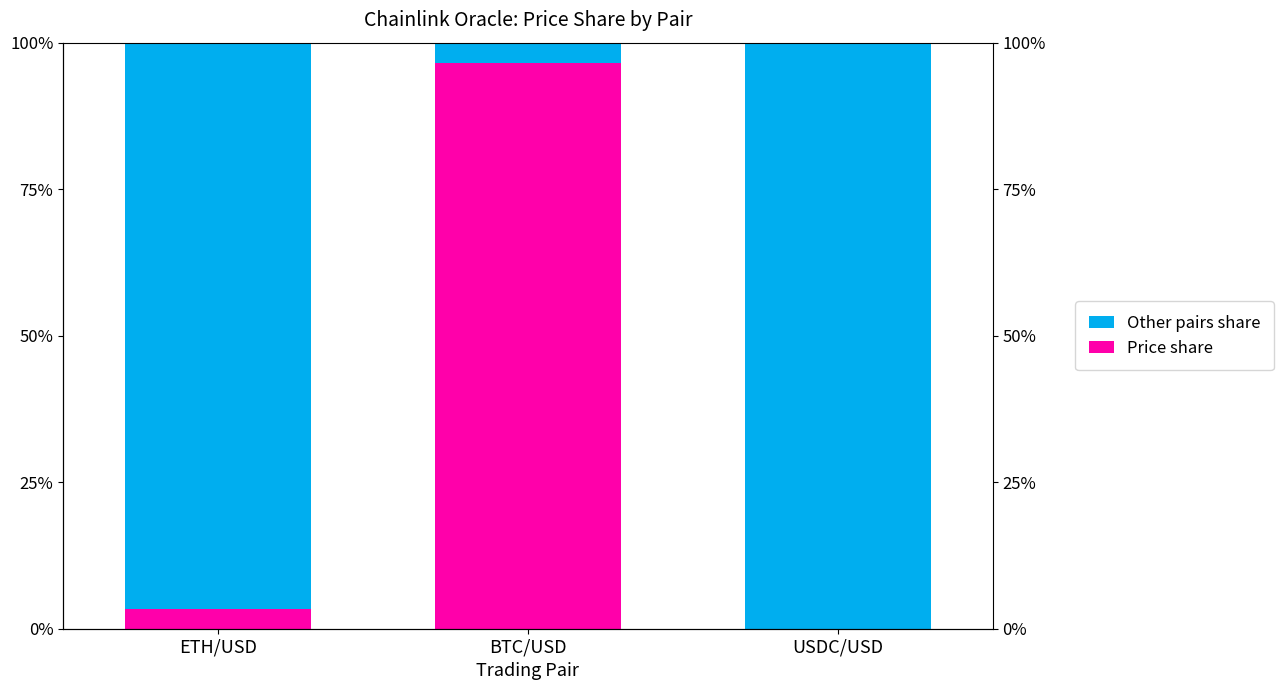

Rank the categories by Price share value from highest to lowest.

BTC/USD, ETH/USD, USDC/USD